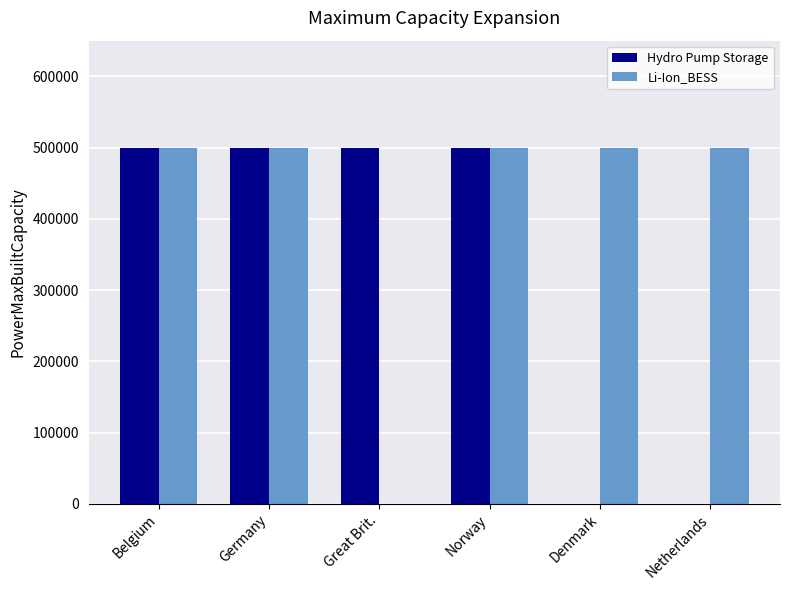

What is the total value across all series at Germany?

1000000